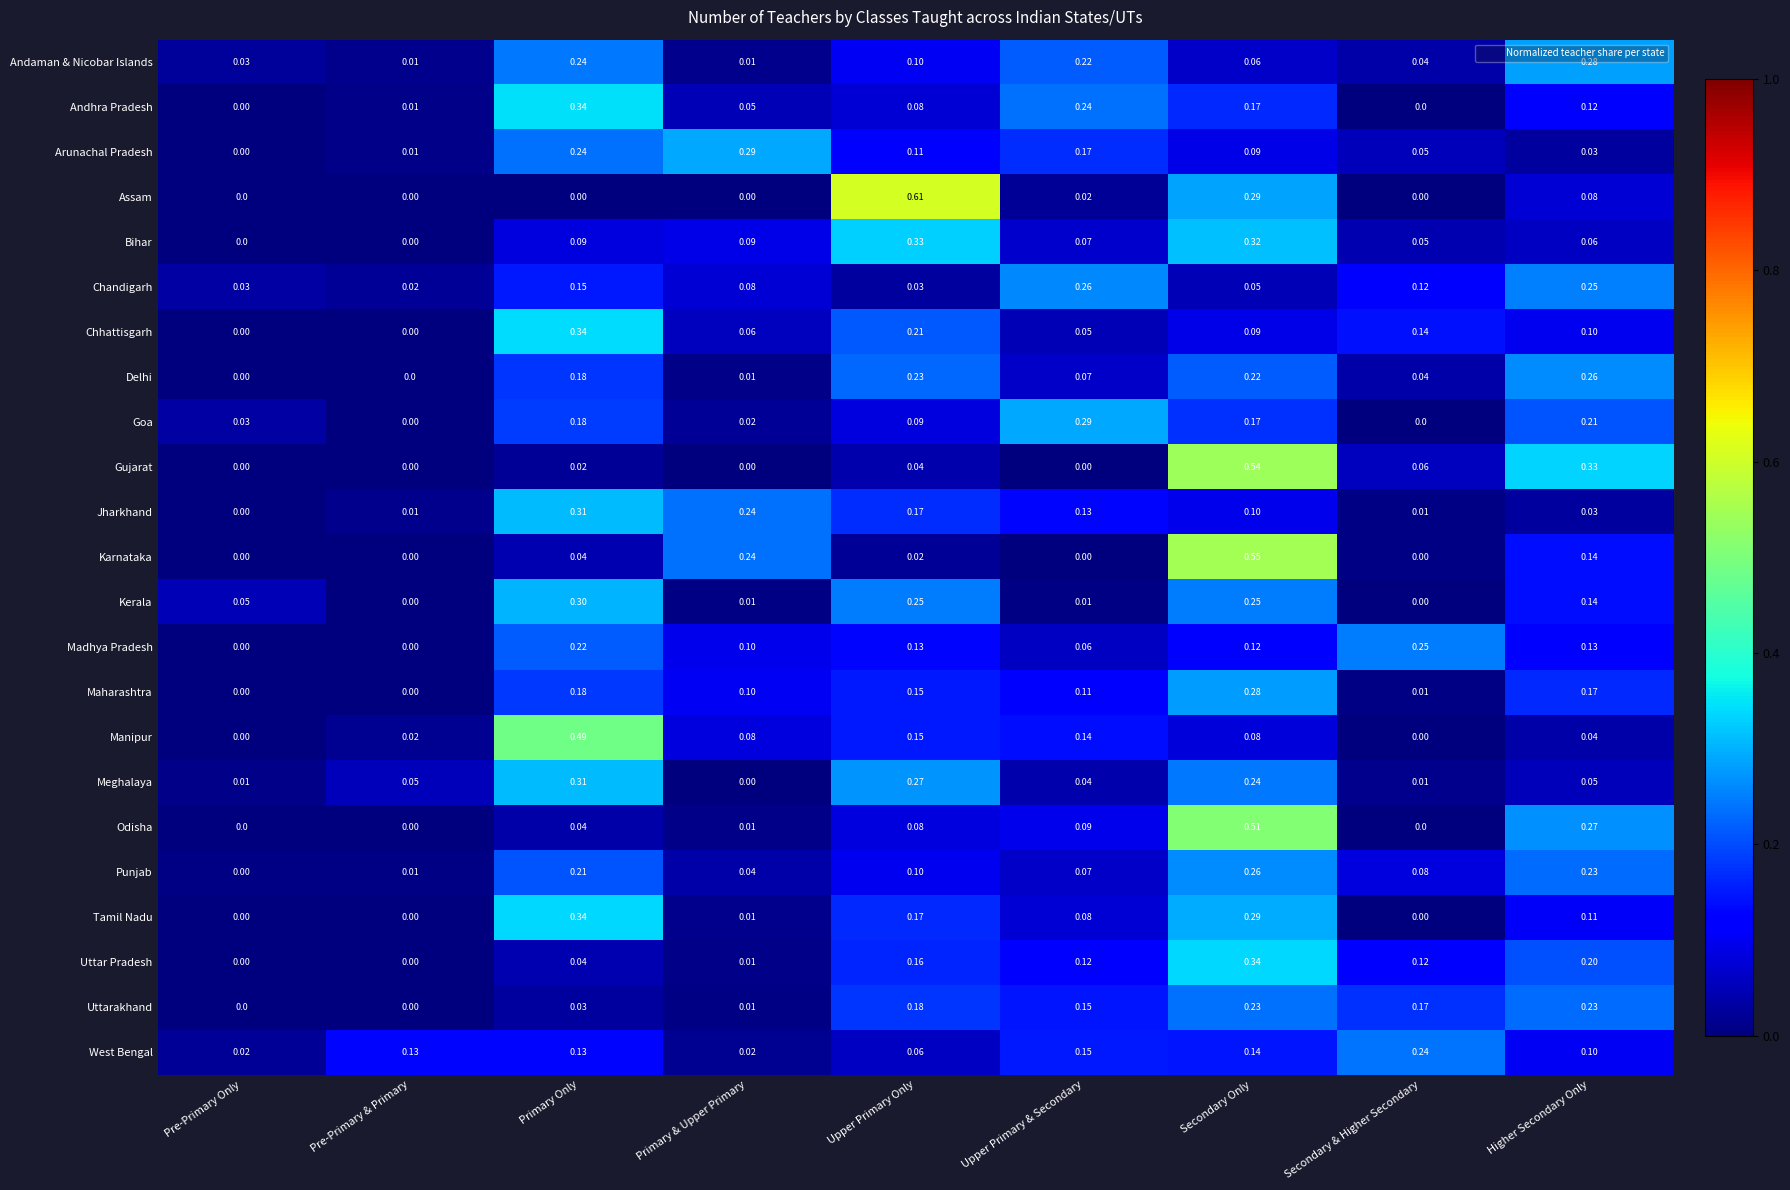

Which category has the highest value across all series?

Upper Primary Only